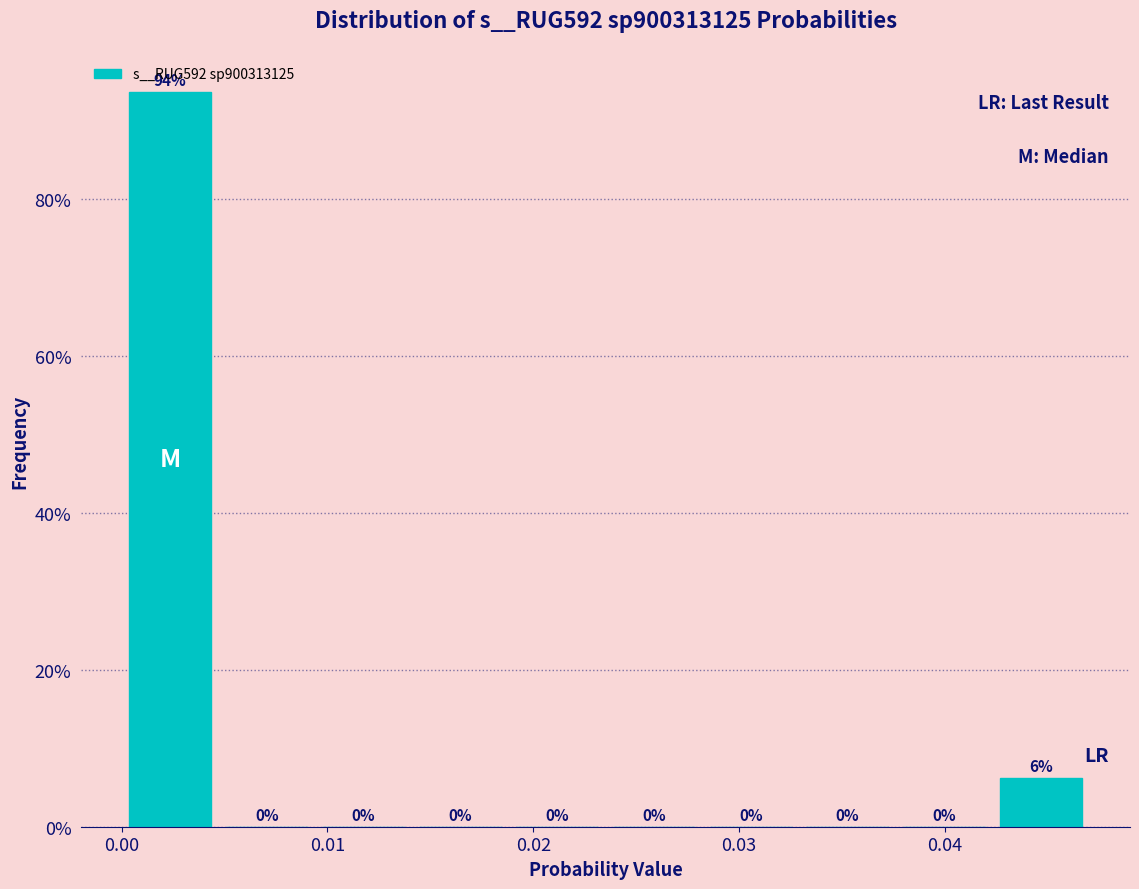

Over which range of the x-axis is the bar tallest?

0.000 to 0.005